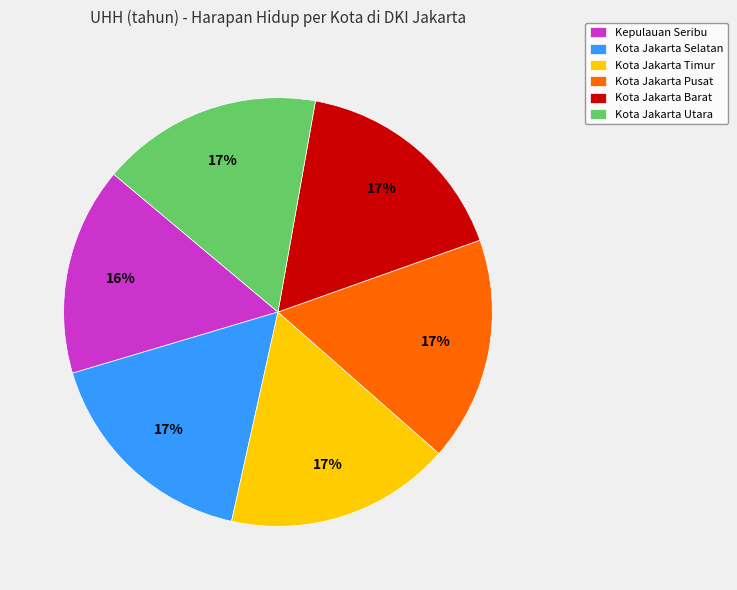

What is the smallest slice in the pie chart?

Kepulauan Seribu